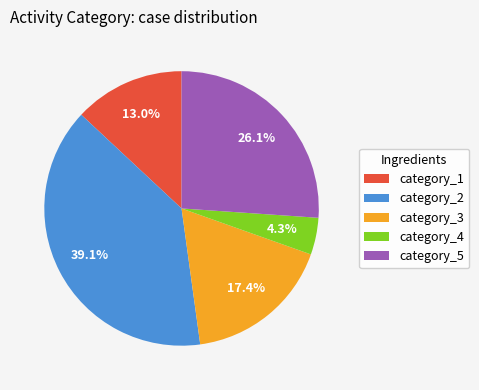

Does category_4 represent more than half of the total?

No